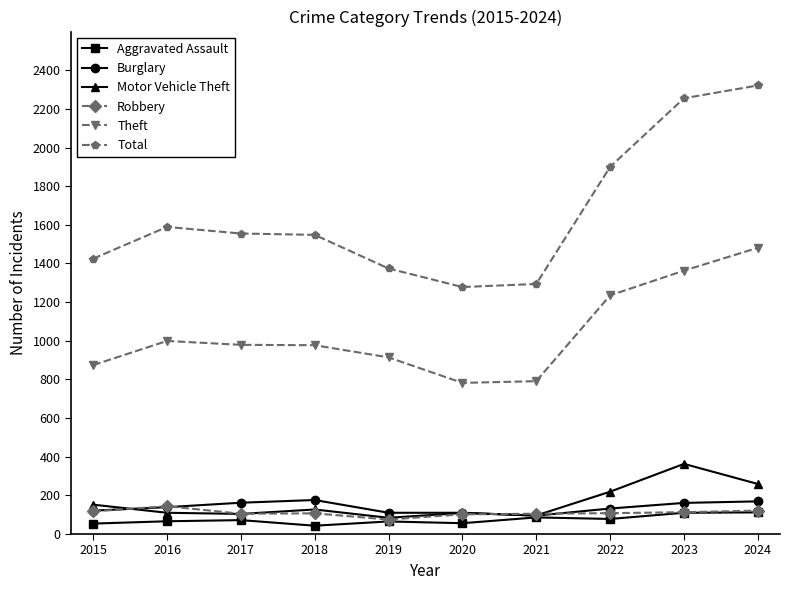

What is the approximate value of Burglary at 2021?

95